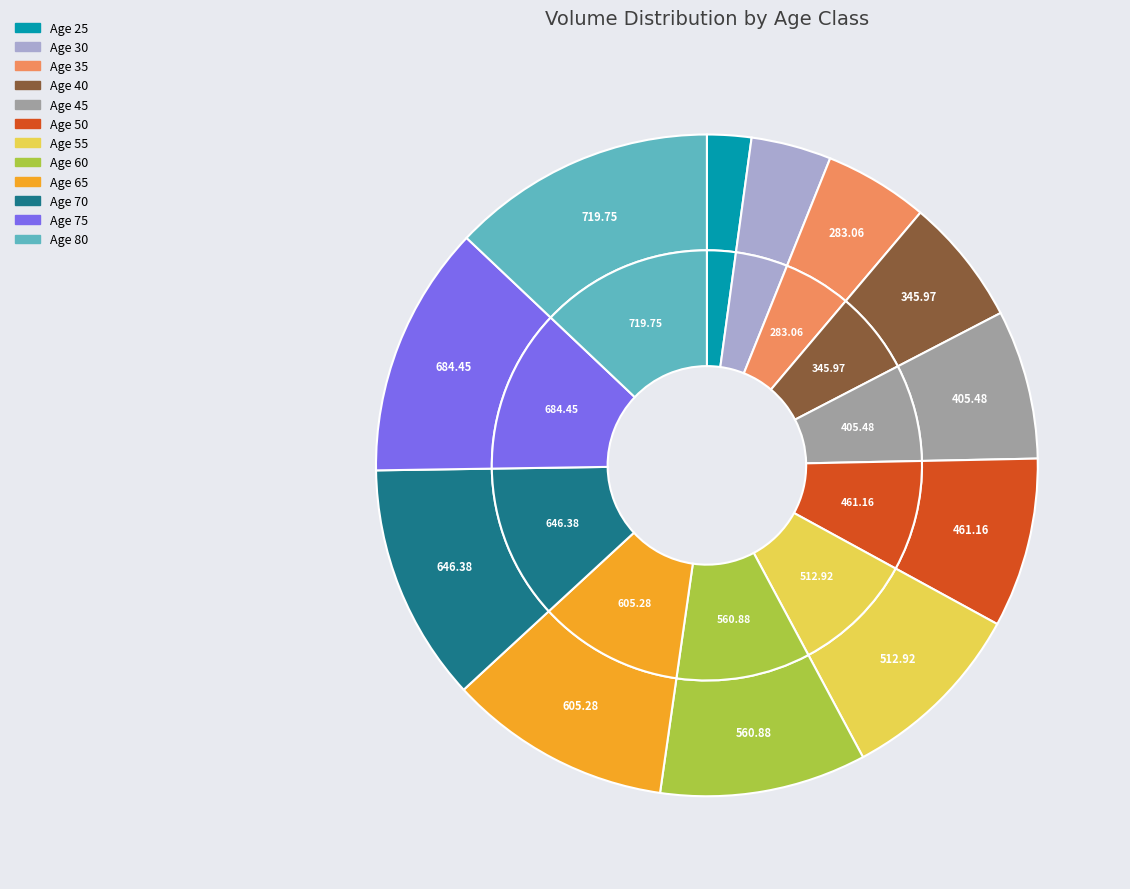

How many segments does this pie chart have?

12